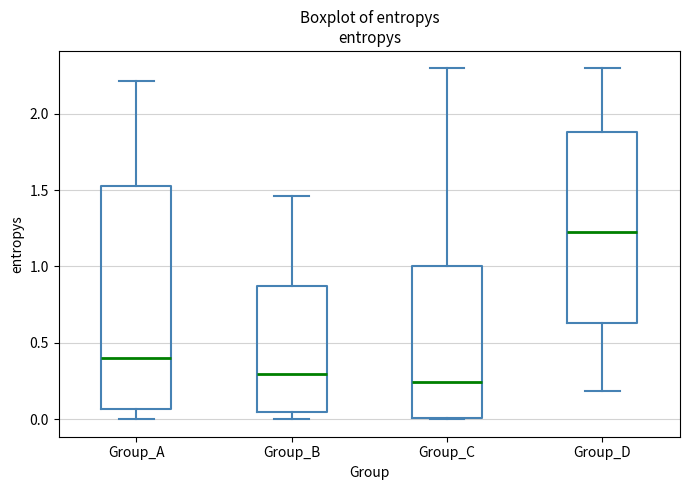

Reading left to right, read every box against the y-axis: the position of its median line, the range the box covers, and the ends of its whiskers. The values are not printed on the chart, so give them approximately, as read against the axis.

Group_A: median 0.40, box 0.05 to 1.55, whiskers 0.00 to 2.20
Group_B: median 0.30, box 0.05 to 0.85, whiskers 0.00 to 1.45
Group_C: median 0.25, box 0.00 to 1.00, whiskers 0.00 to 2.30
Group_D: median 1.25, box 0.65 to 1.90, whiskers 0.20 to 2.30